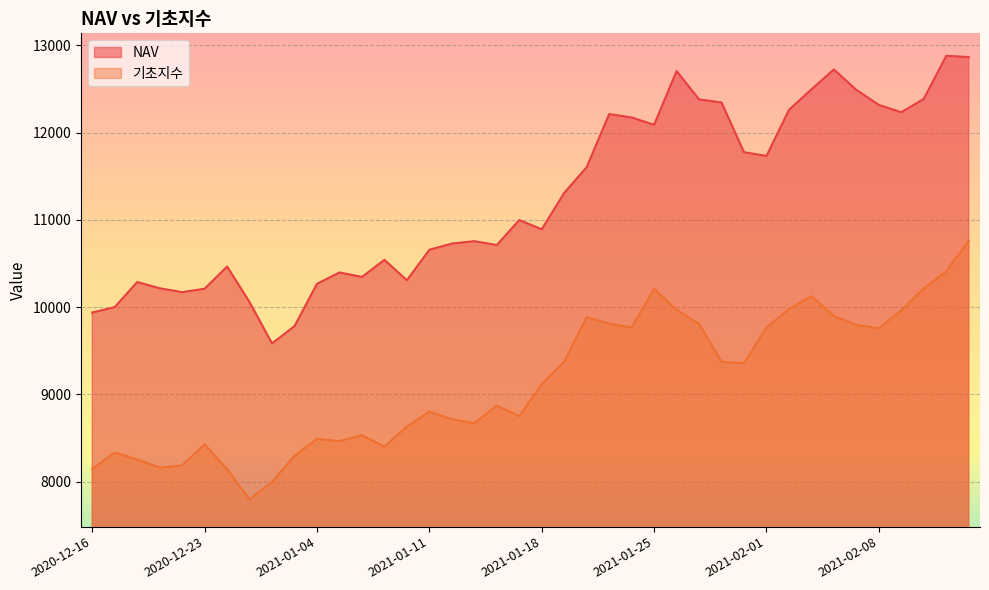

List the series in order of their peak value, highest first.

NAV, 기초지수